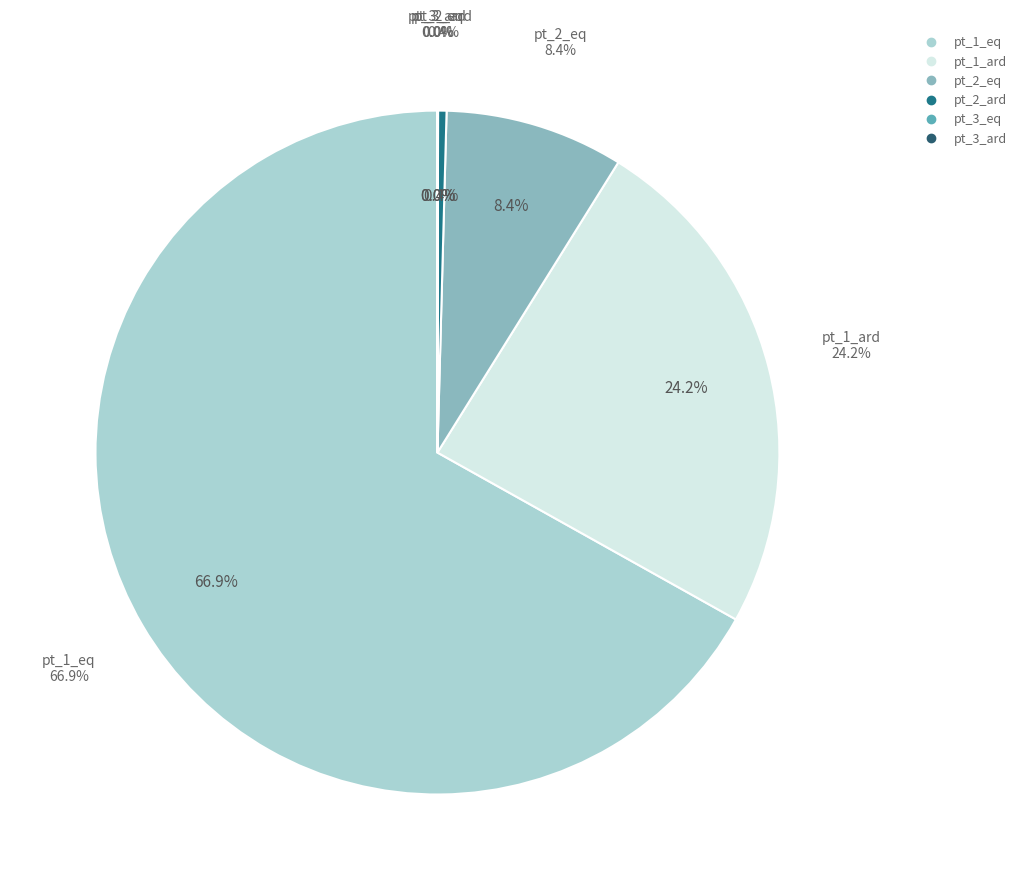

Is there a majority slice in this chart?

No